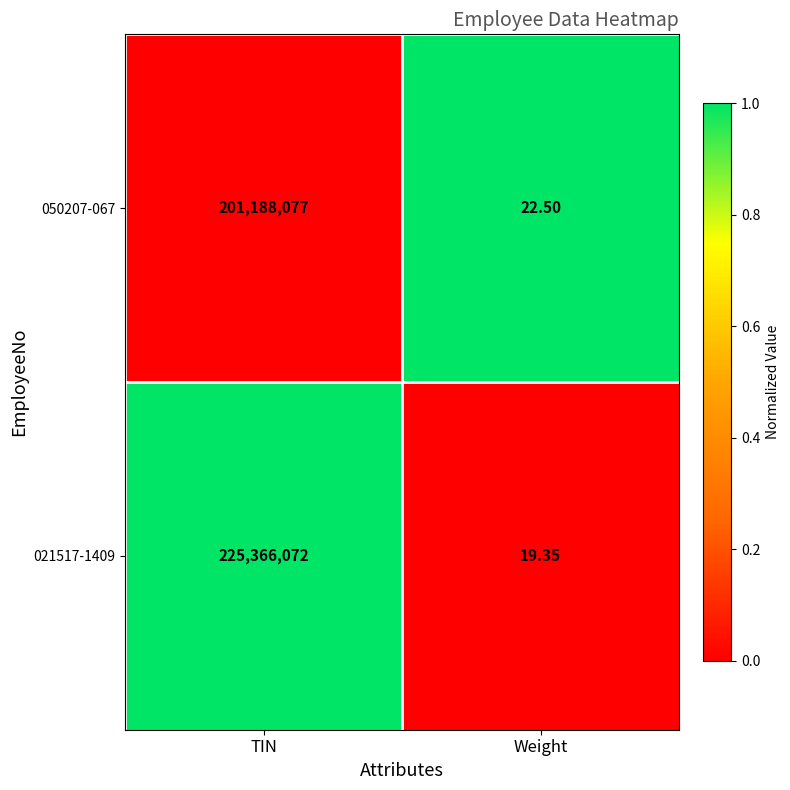

At which category is the sum across all series the highest?

TIN